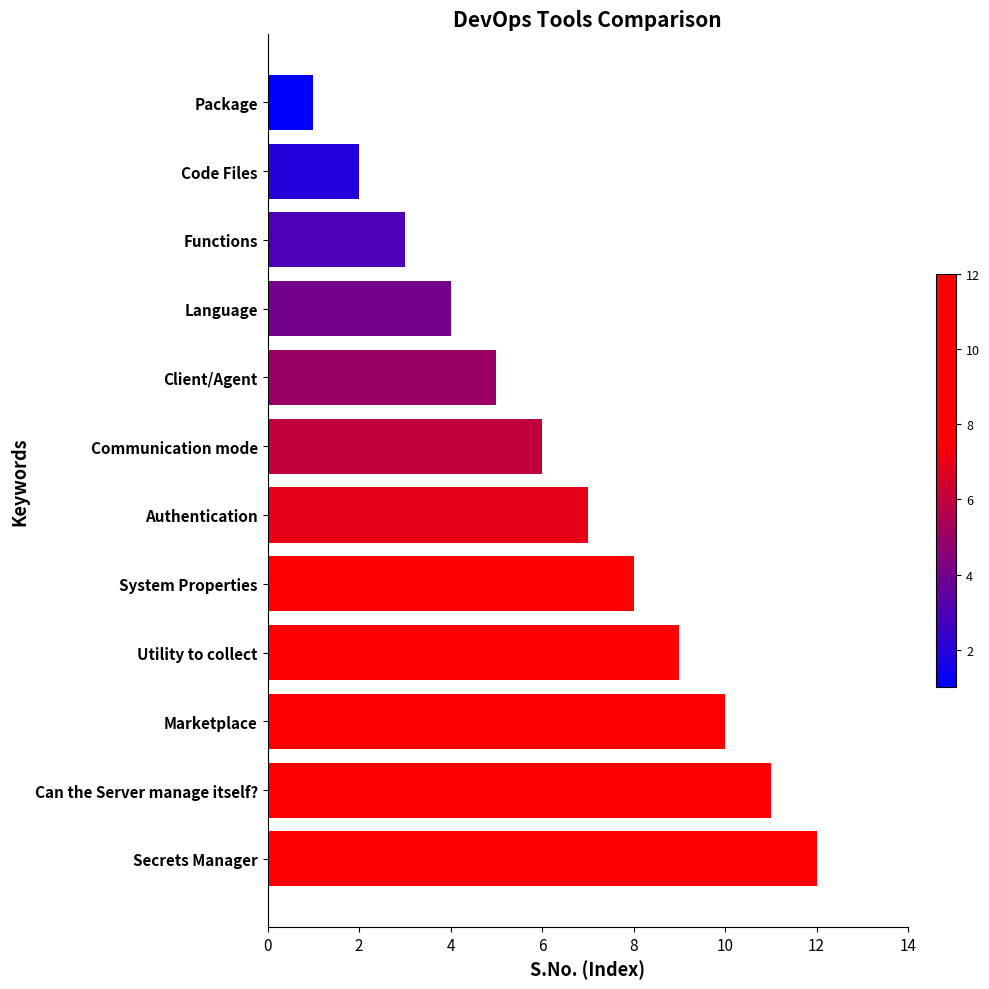

What is the difference between the values at Code Files and Secrets Manager?

10